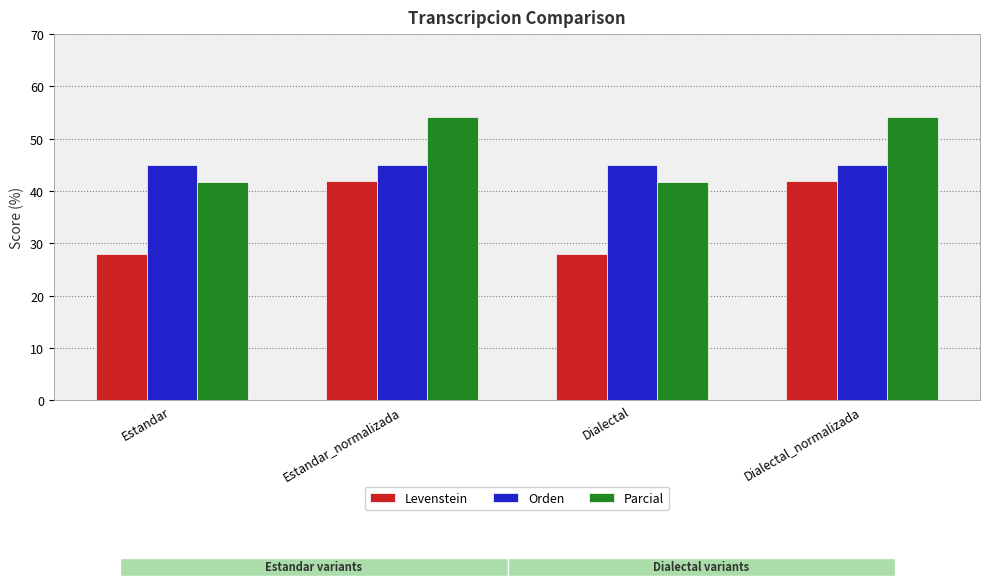

What value does the Parcial series have at Estandar_normalizada?

54.2